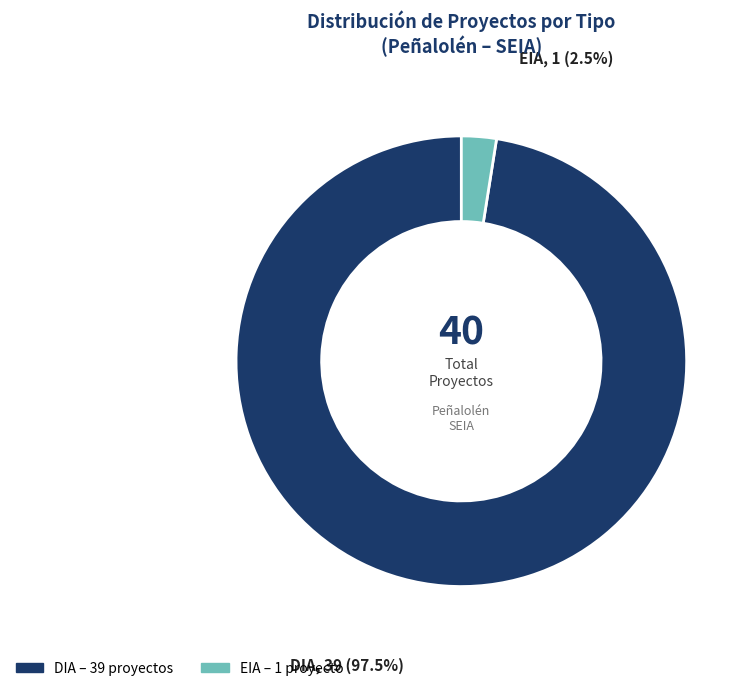

Which has a higher value, EIA or DIA?

DIA